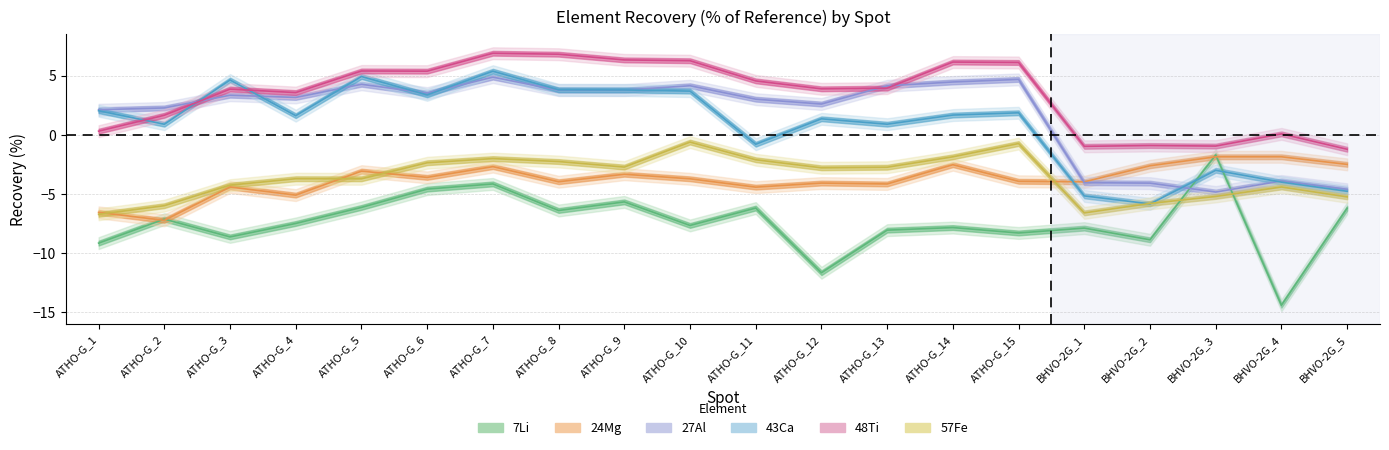

What is the difference between the maximum and minimum values in the 43Ca series?

11.2